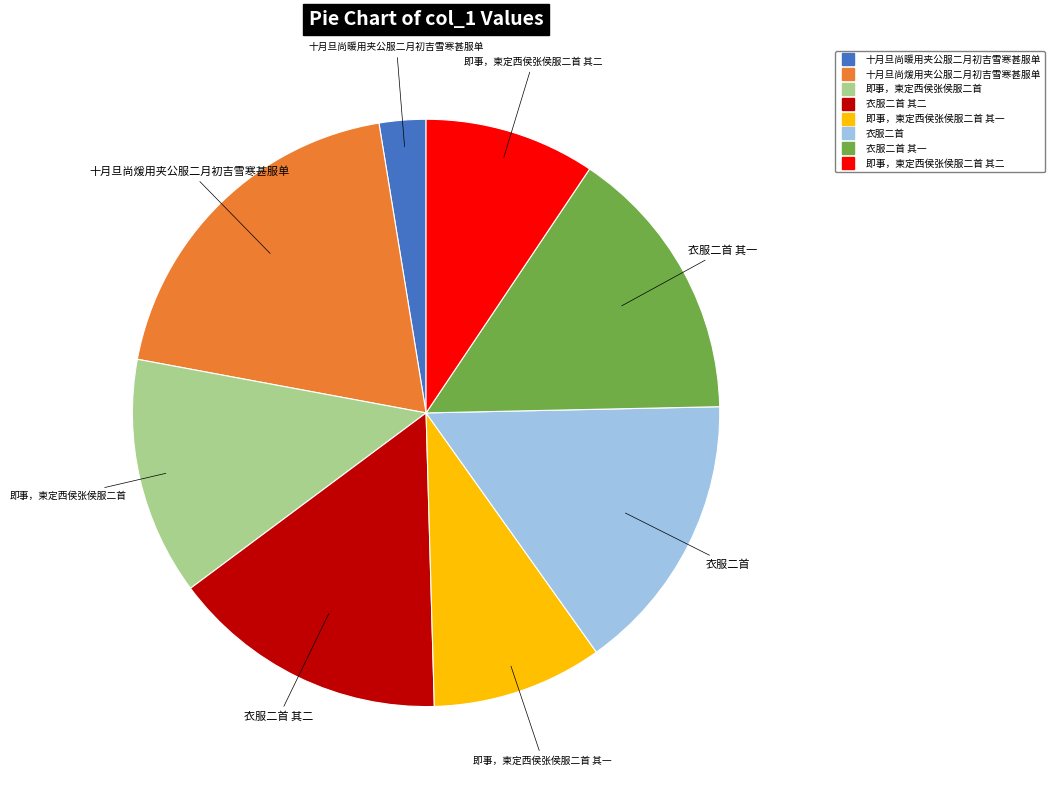

Is there any slice that represents more than half of the pie?

No